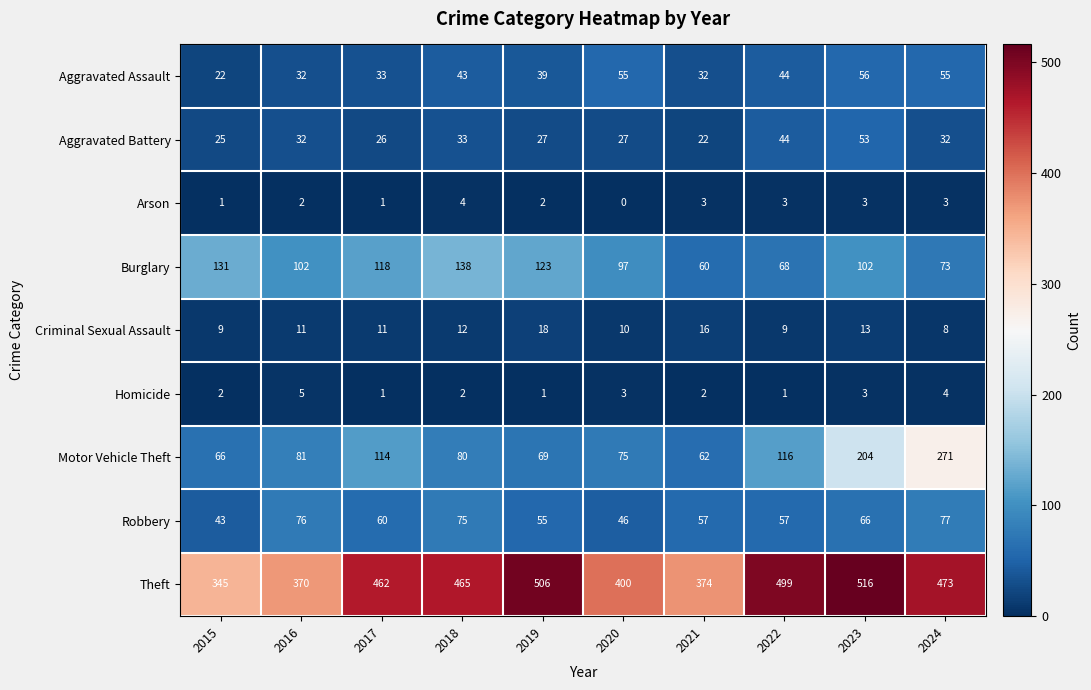

Which series has the largest range (max minus min)?

Motor Vehicle Theft